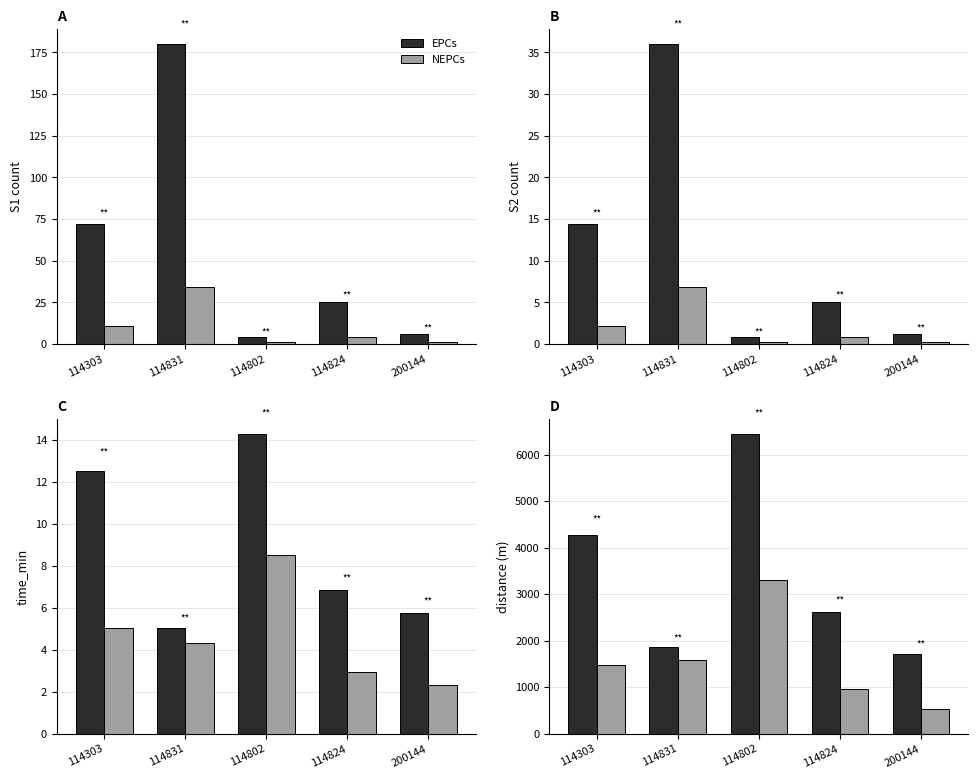

Which series has the widest spread of values?

EPCs